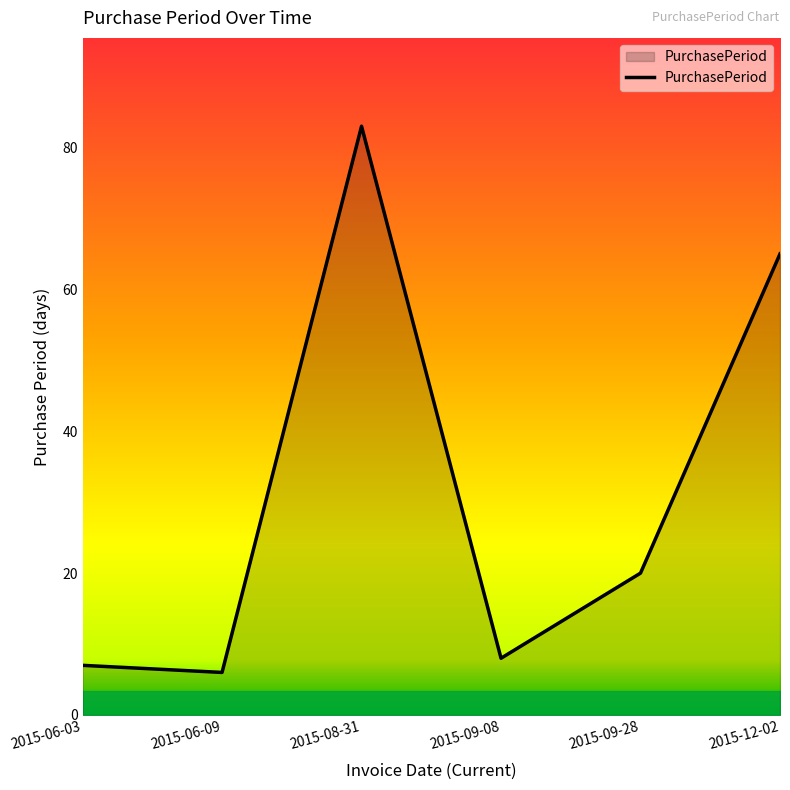

Between 2015-08-31 and 2015-09-28, which is larger?

2015-08-31